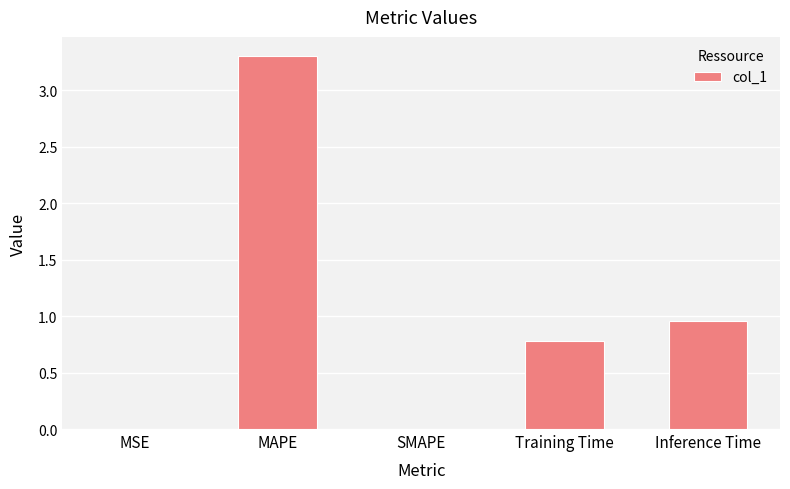

At which label is the value closest to 1?

Inference Time